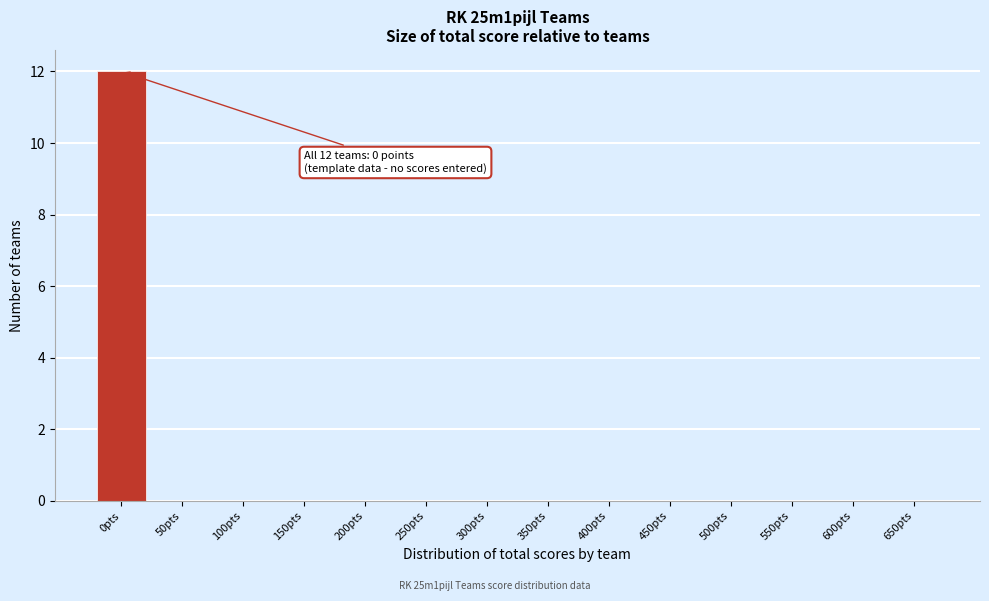

Reading left to right, what are all the values shown in this chart?

0pts=12	50pts=0	100pts=0	150pts=0	200pts=0	250pts=0	300pts=0	350pts=0	400pts=0	450pts=0	500pts=0	550pts=0	600pts=0	650pts=0